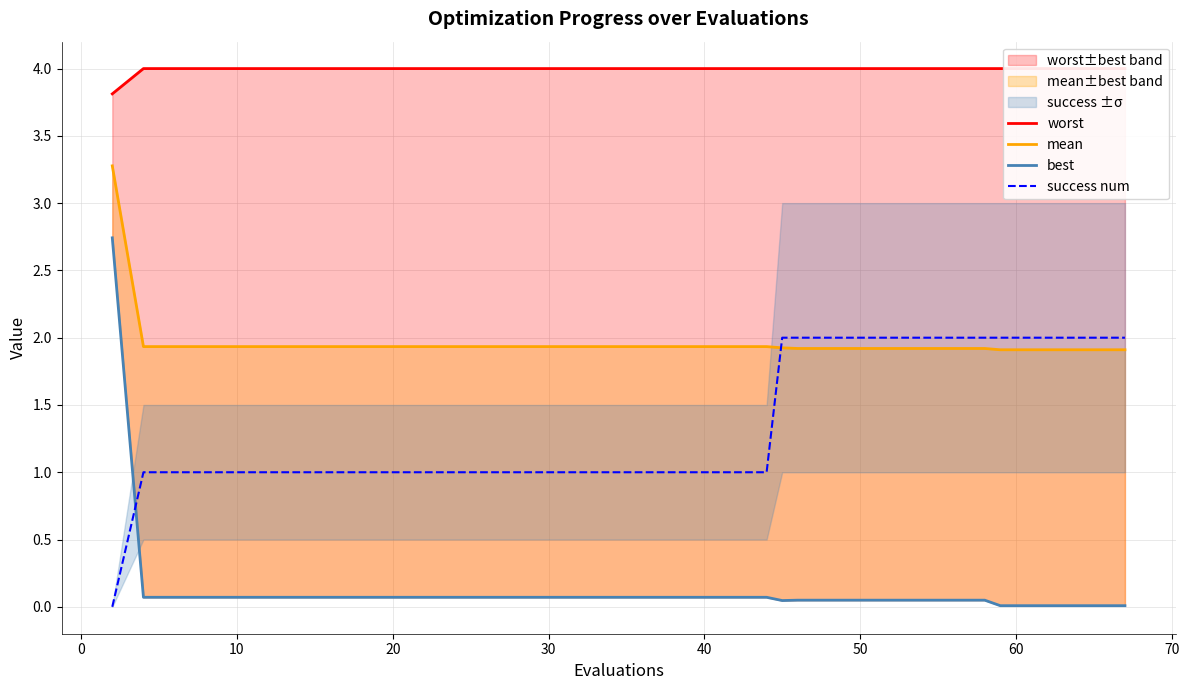

What is the label of the 14th point from the right?

50